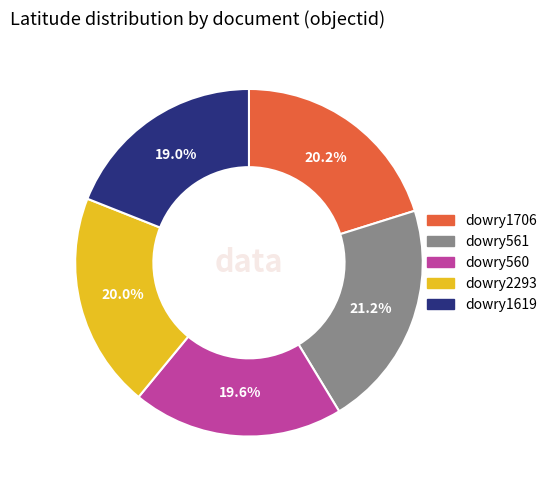

Which category has the smallest portion of the pie?

dowry1619